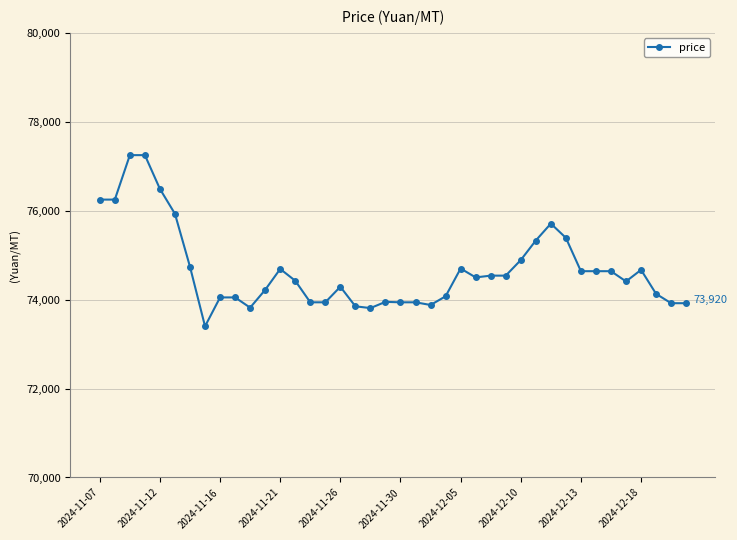

What is the difference between the maximum and minimum values?

3850